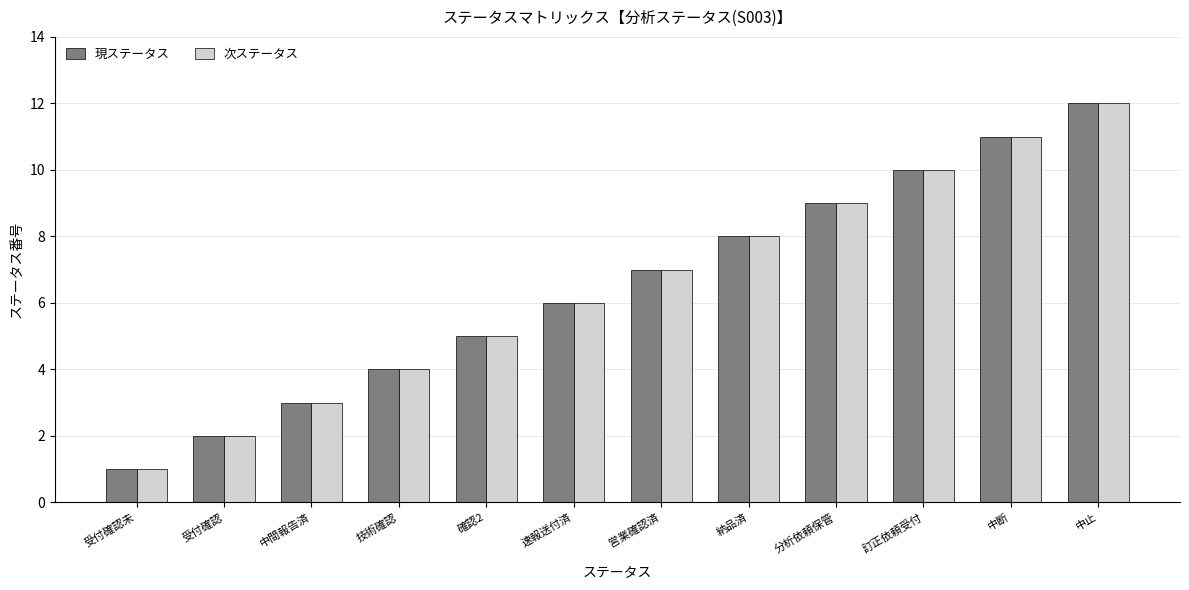

Where is 現ステータス nearest to the value 6?

速報送付済